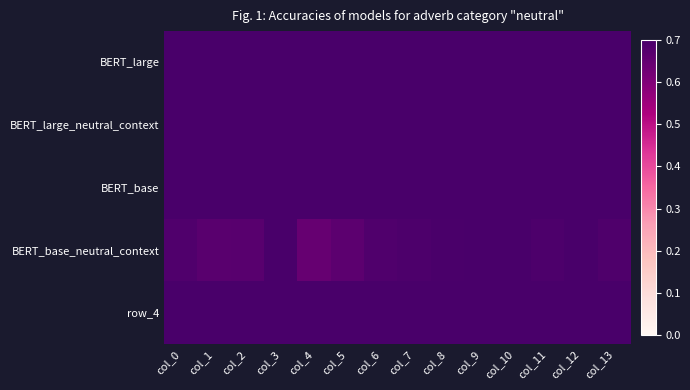

Which has a higher value, col_5 or col_13?

col_13